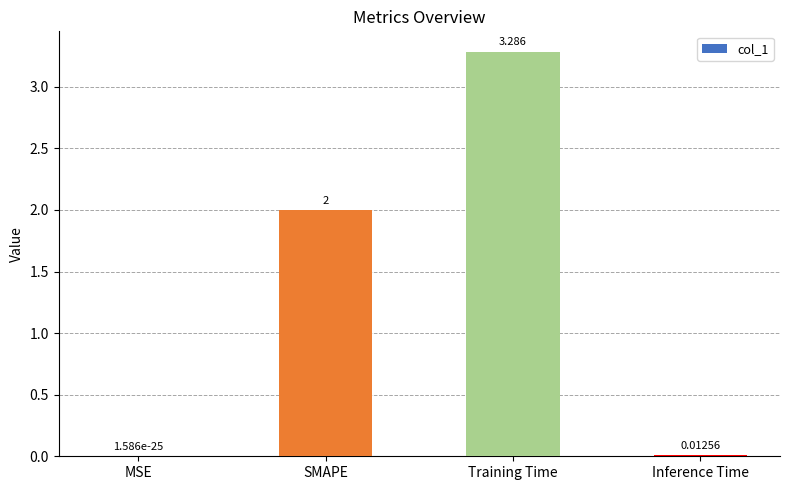

Are the bars grouped side by side (vs. stacked)?

No